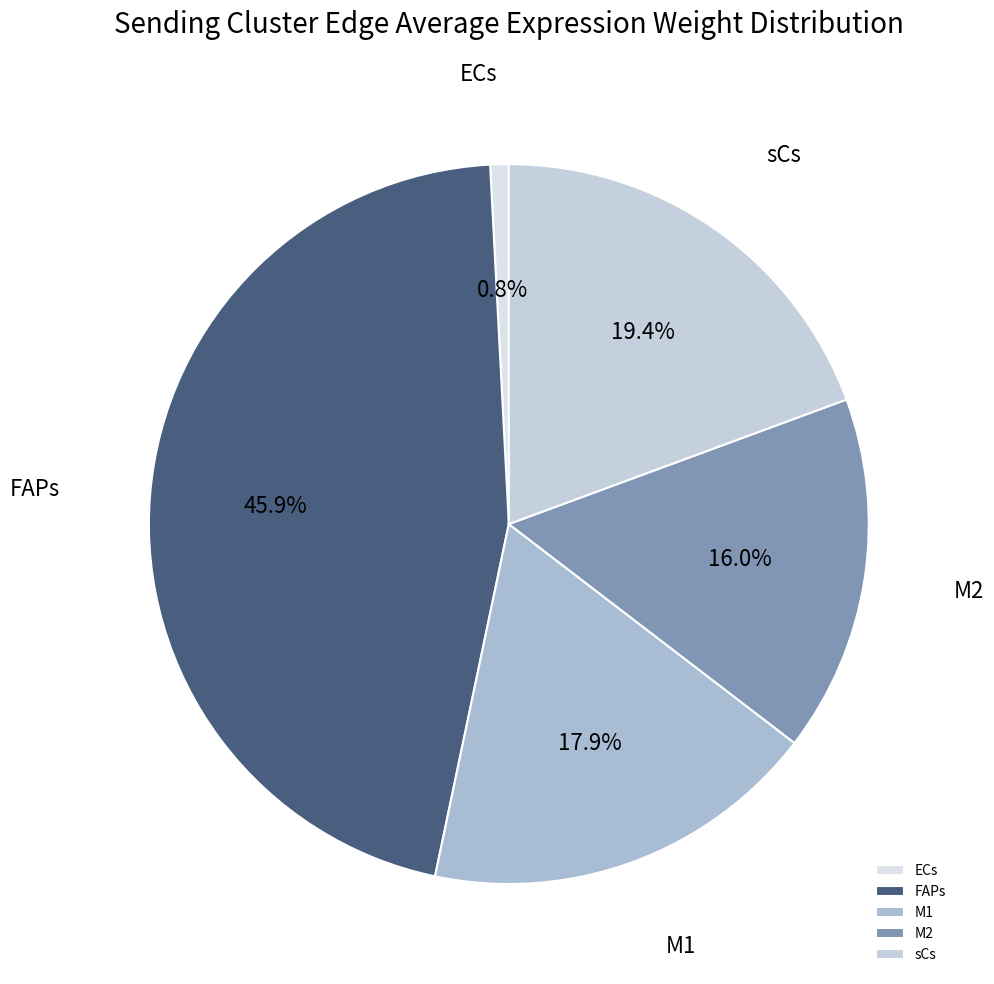

Approximately how many times larger is the value at sCs compared to M2?

1.2